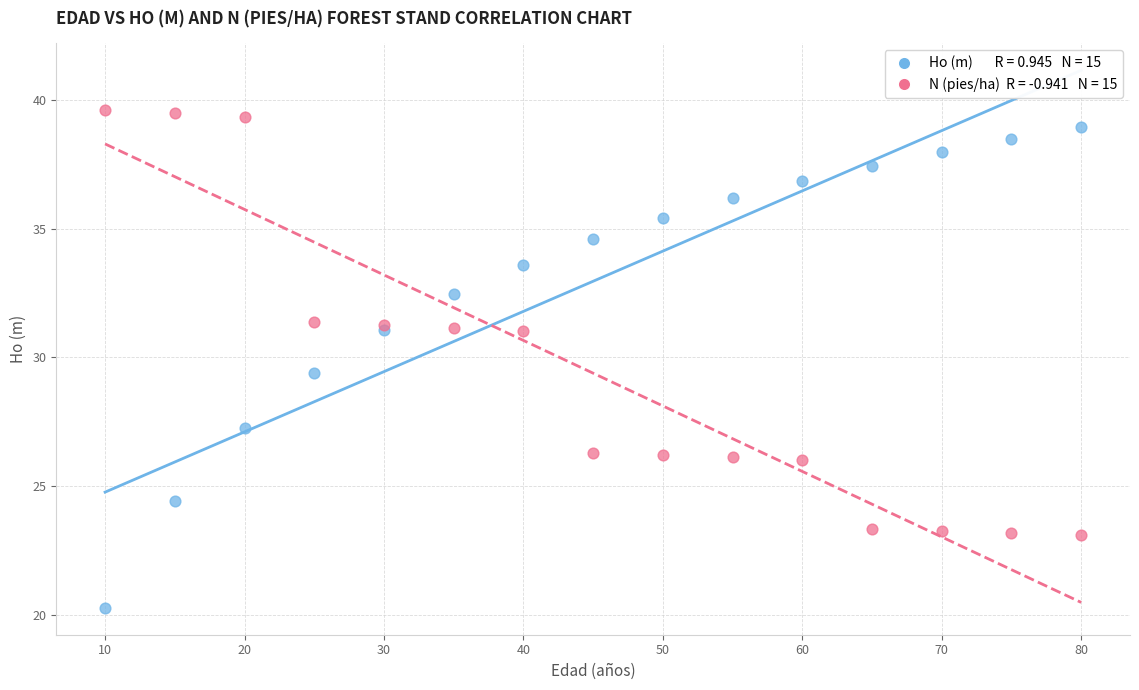

Across all series, what Y value is closest to 29?

29.4